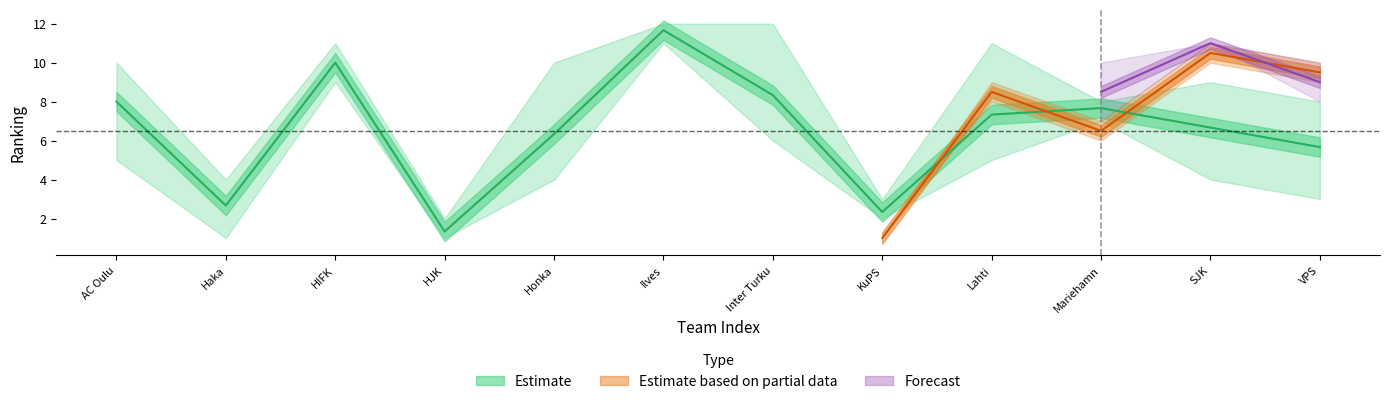

Is it true that X6 equals 16 at SJK?

False